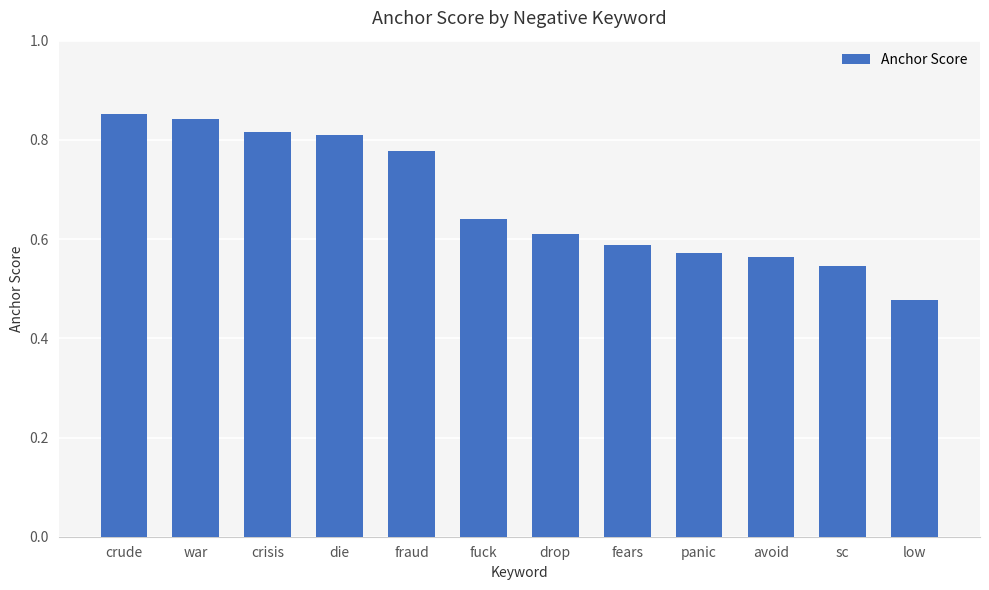

What is the change in value from crisis to fuck?

-0.2